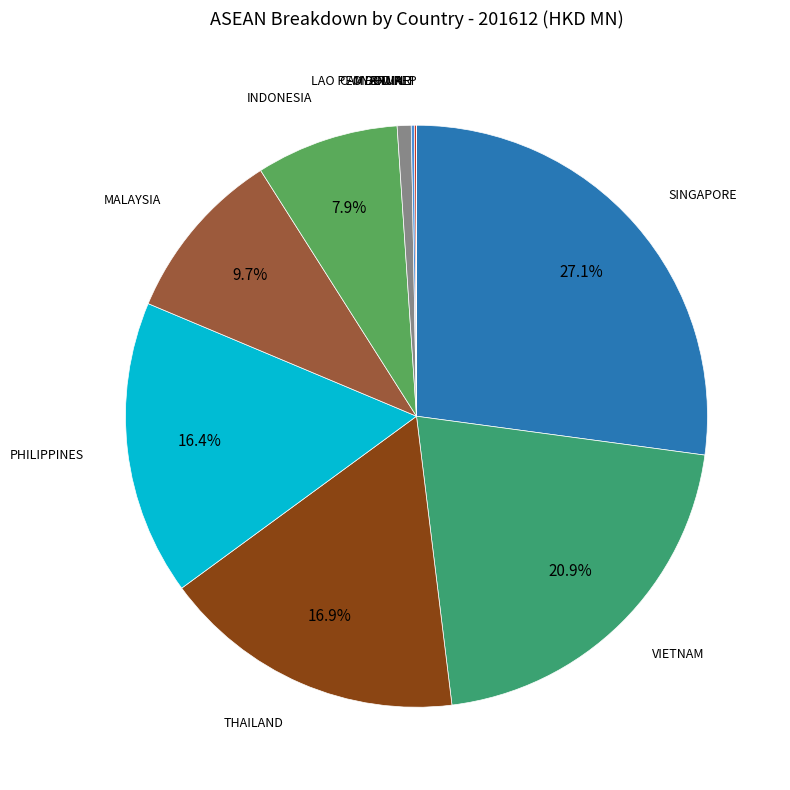

Is there any slice that represents more than half of the pie?

No